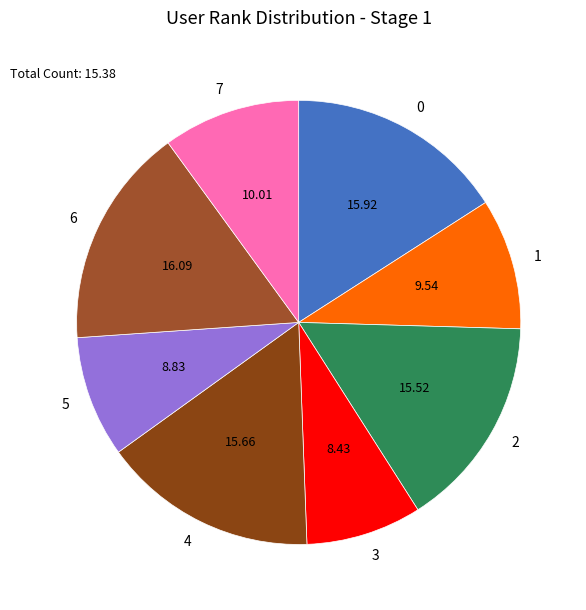

Do 1 and 3 together represent more than half of the pie?

No